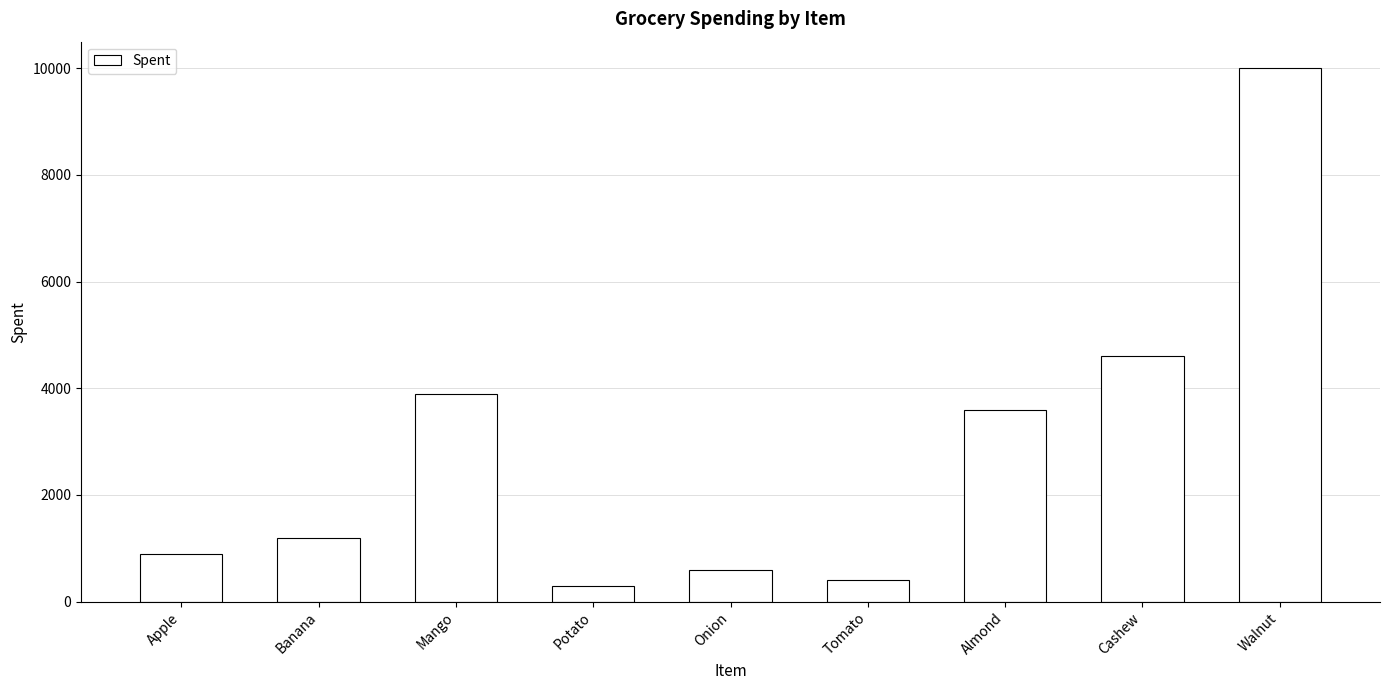

What is the change in value from Mango to Walnut?

+6100